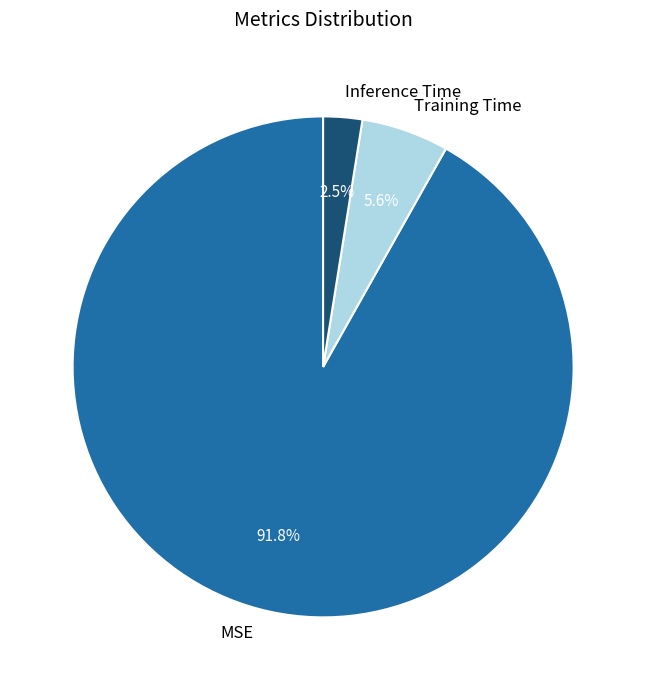

The MSE slice represents 92% of the pie. True or false?

True